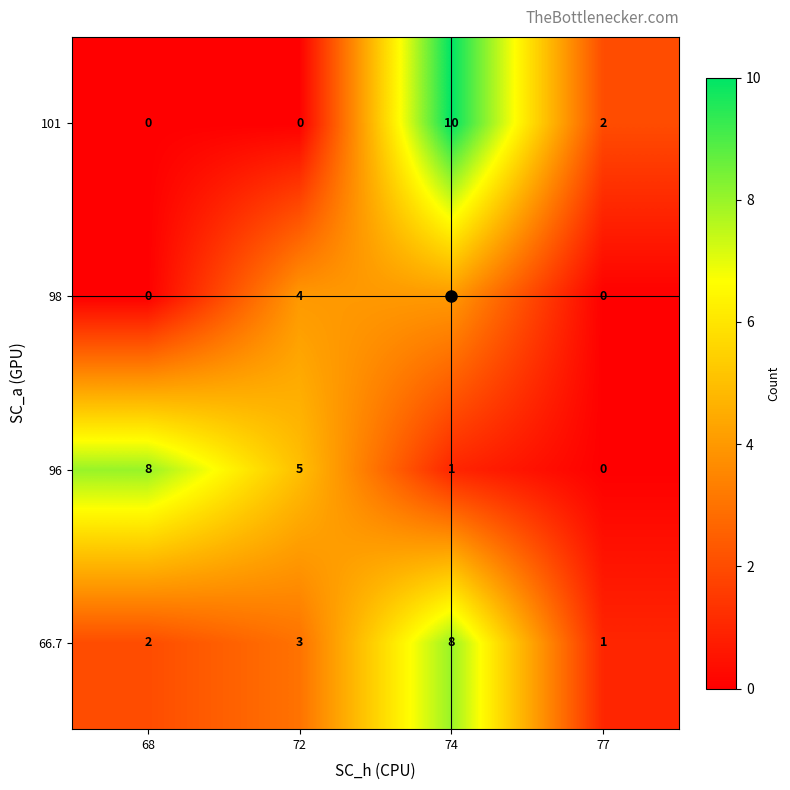

What is the spread (max minus min) of values at 72?

5